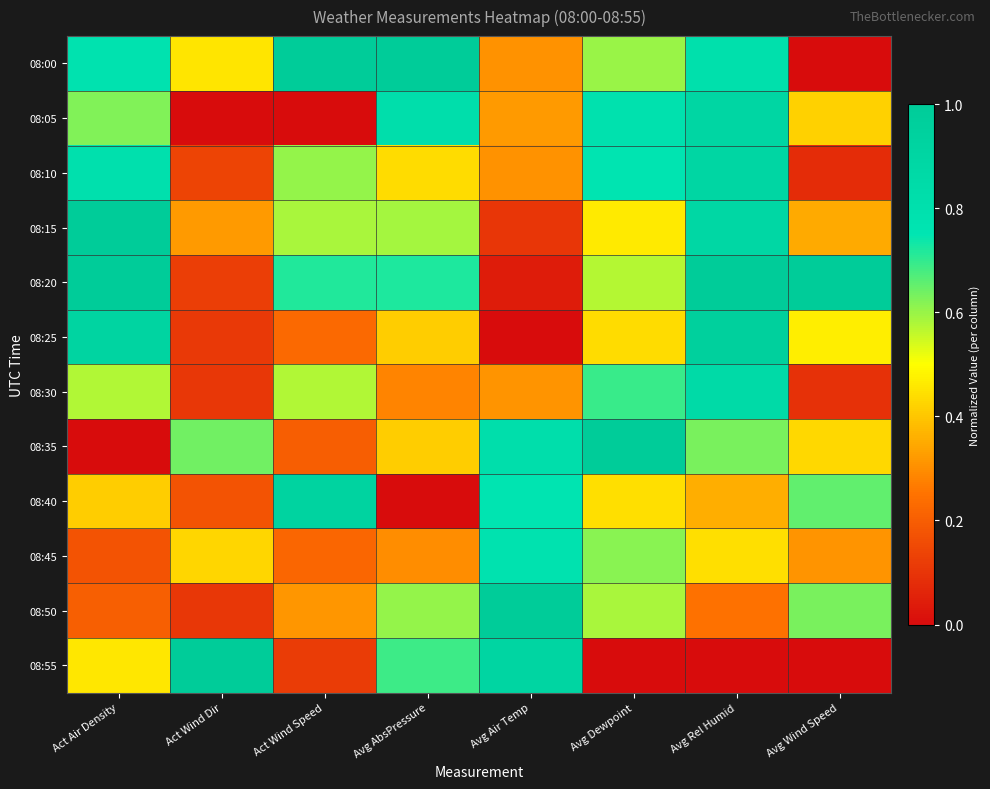

Between Act Air Density and Avg Dewpoint, which series saw the biggest shift?

08:35